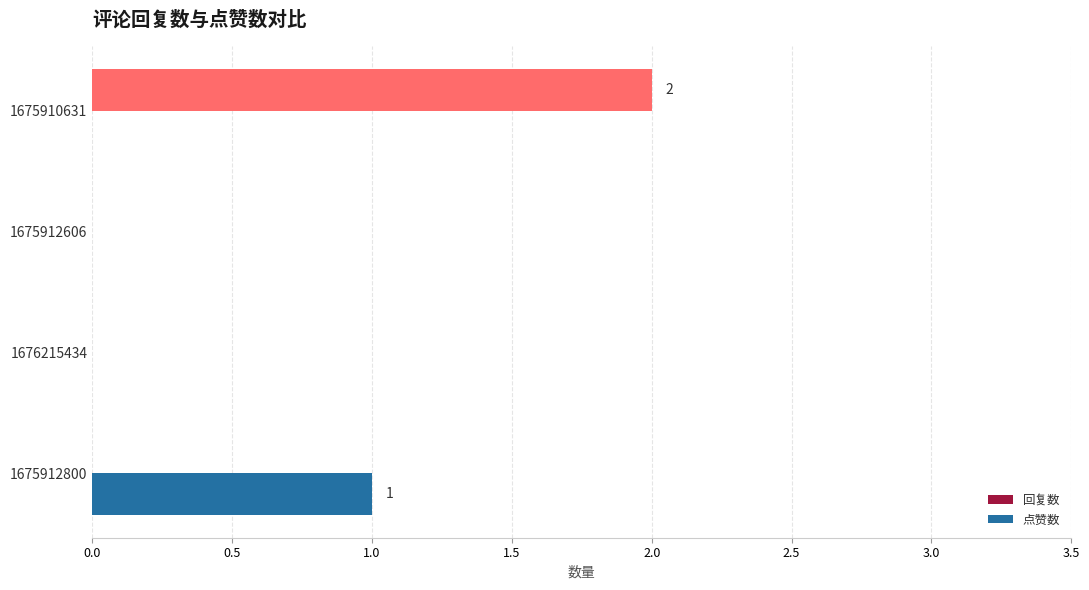

At which category is the sum across all series the highest?

1675910631